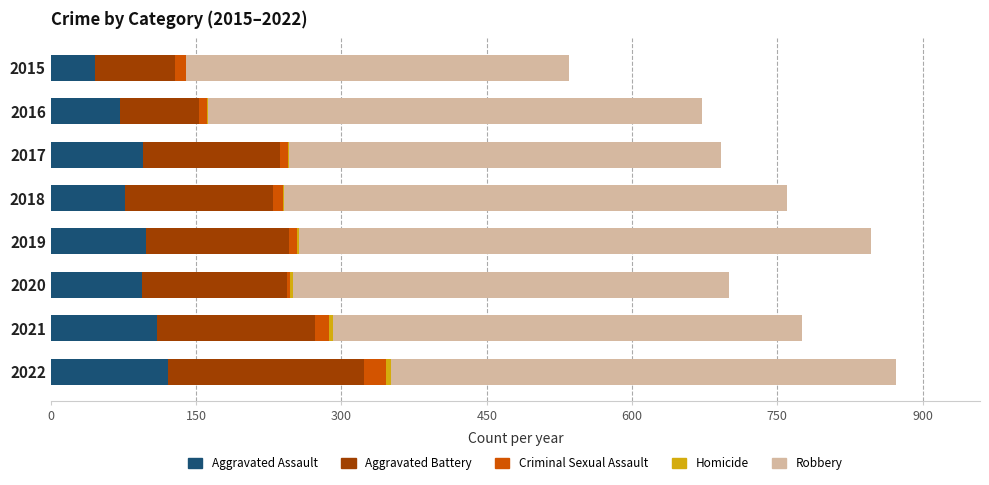

The value of Aggravated Assault at 2019 is 98. True or false?

True